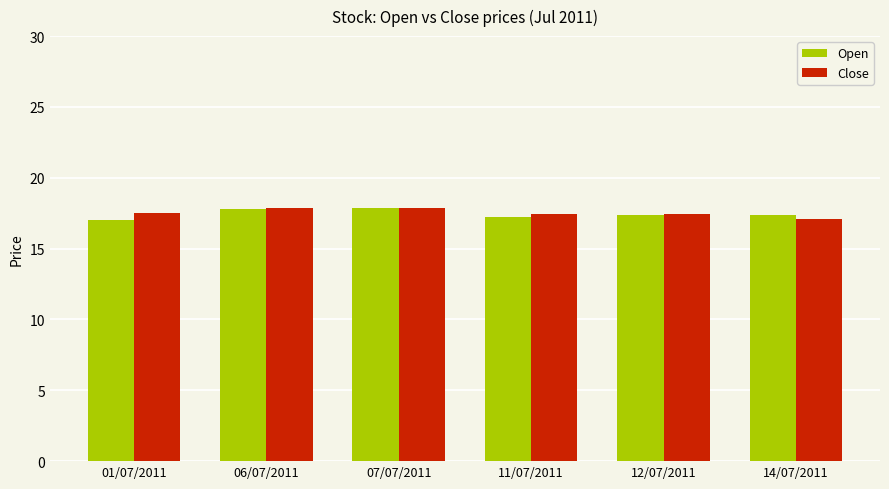

What value does the Open series have at 14/07/2011?

17.4